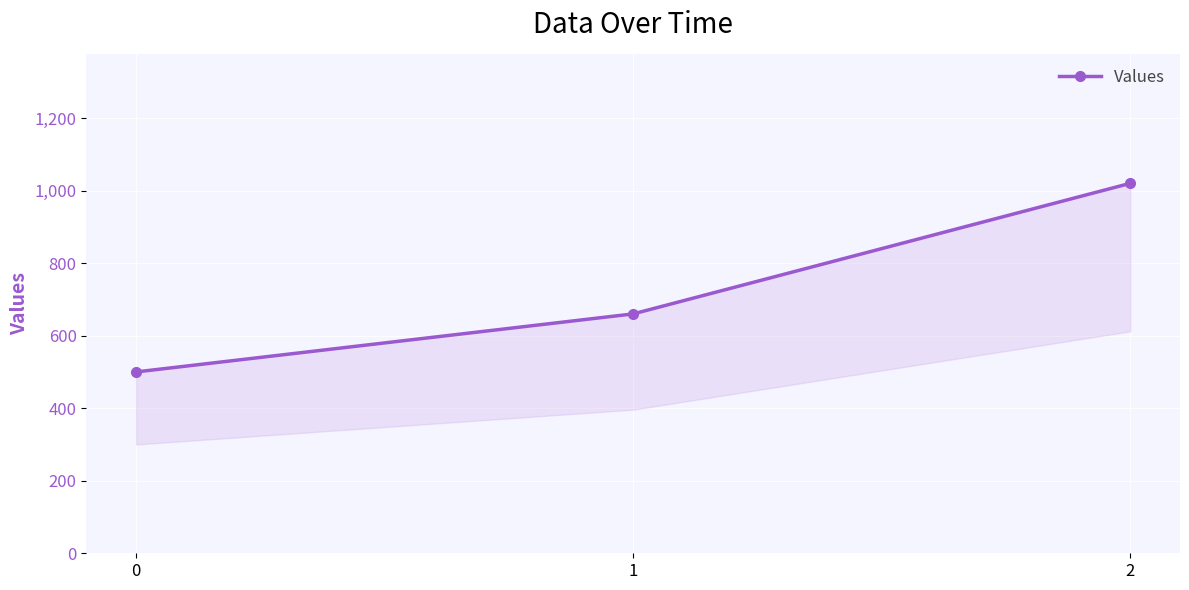

Rank the categories by value from lowest to highest.

0, 1, 2